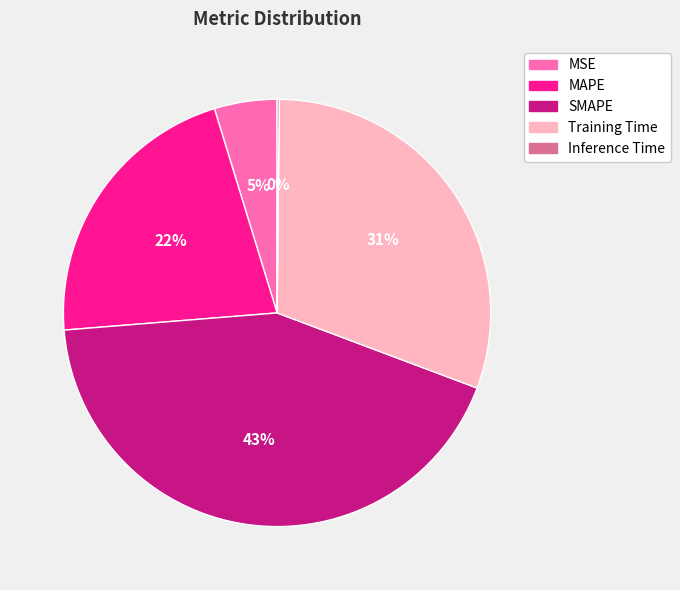

What percentage is the MSE slice, to the nearest percent?

5%